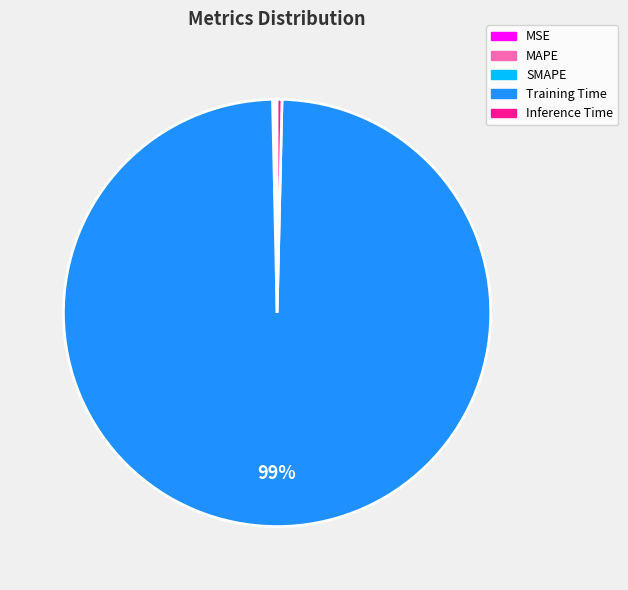

Which slice is the largest?

Training Time